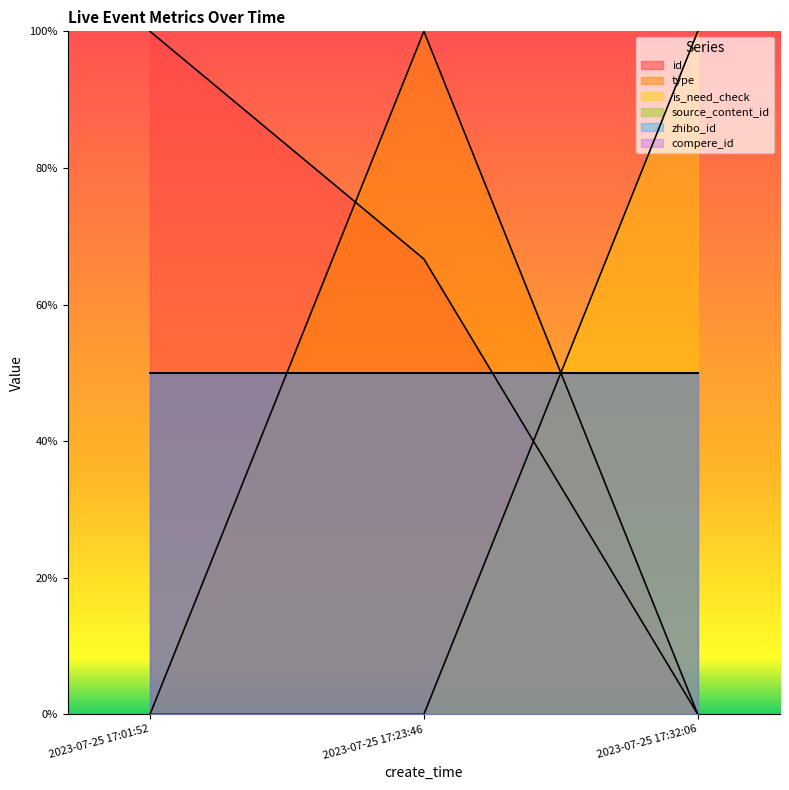

What is the highest value of the id series?

100.0